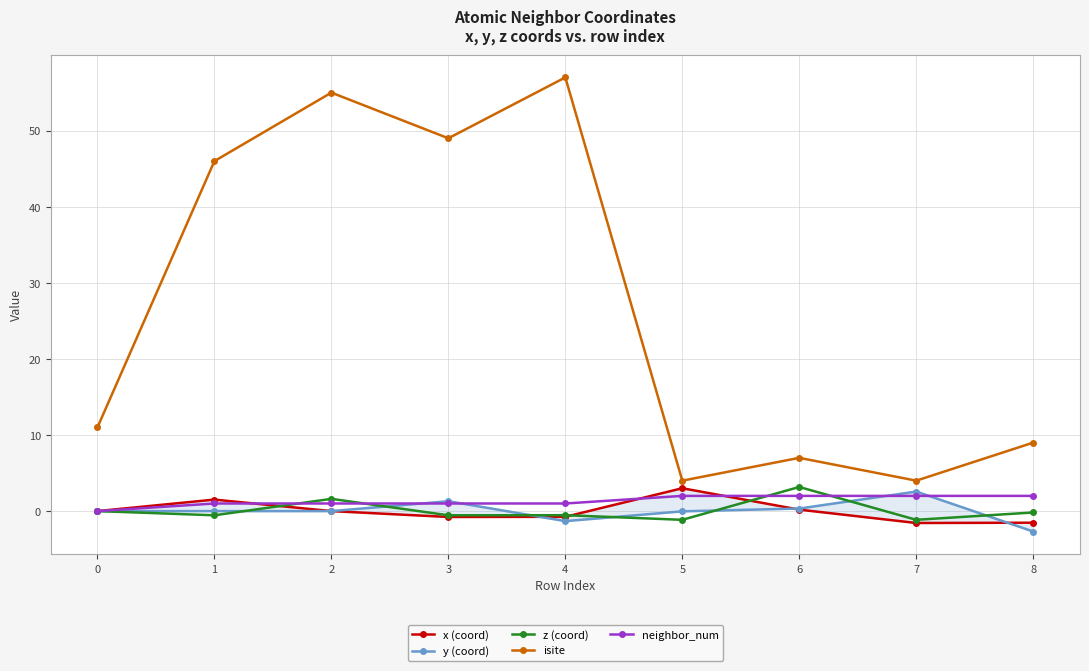

How many interior local peaks does the z (coord) series have?

3